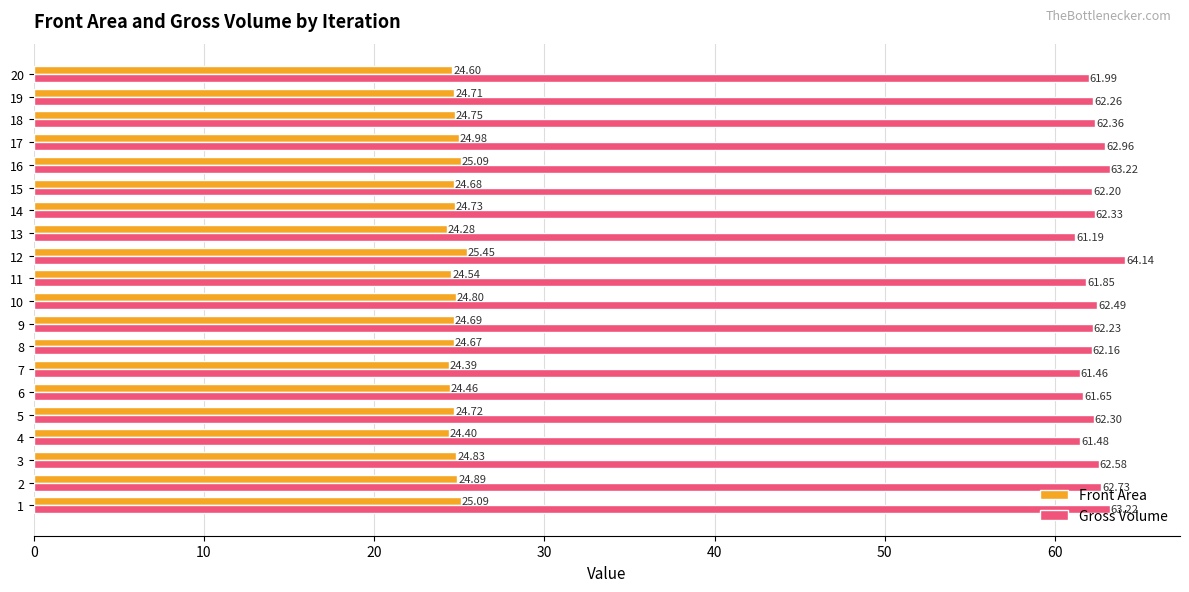

At which category is the sum across all series the highest?

12